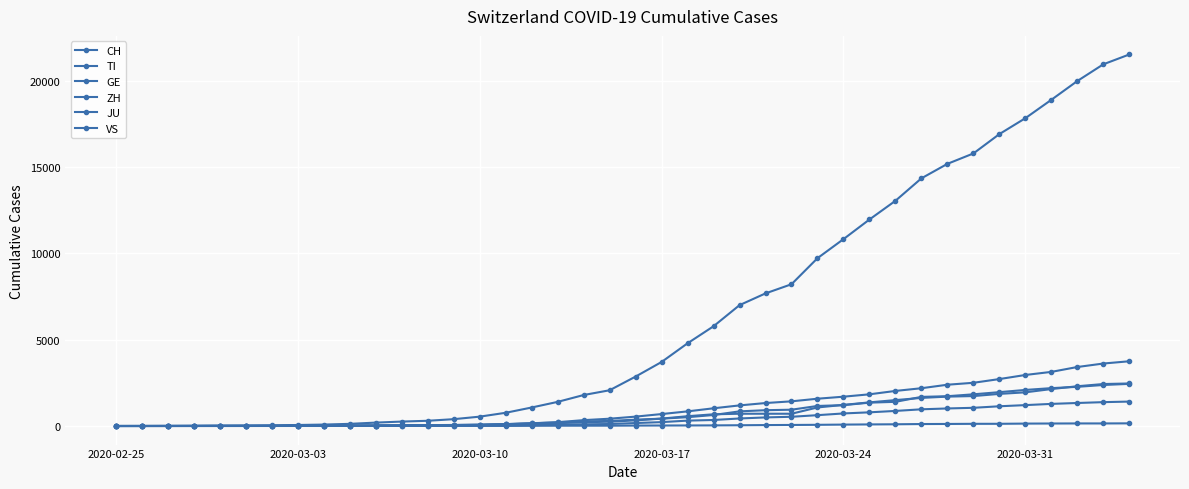

What is the value of the ZH point at the 27th from the left?

711